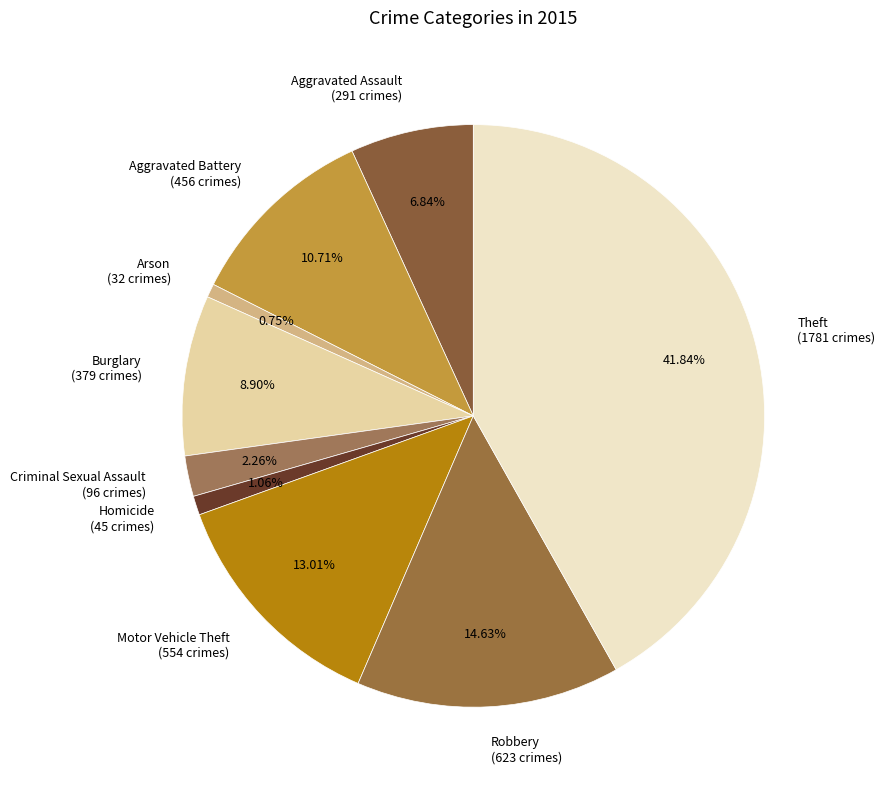

To the nearest percent, what portion does Aggravated Assault represent?

7%